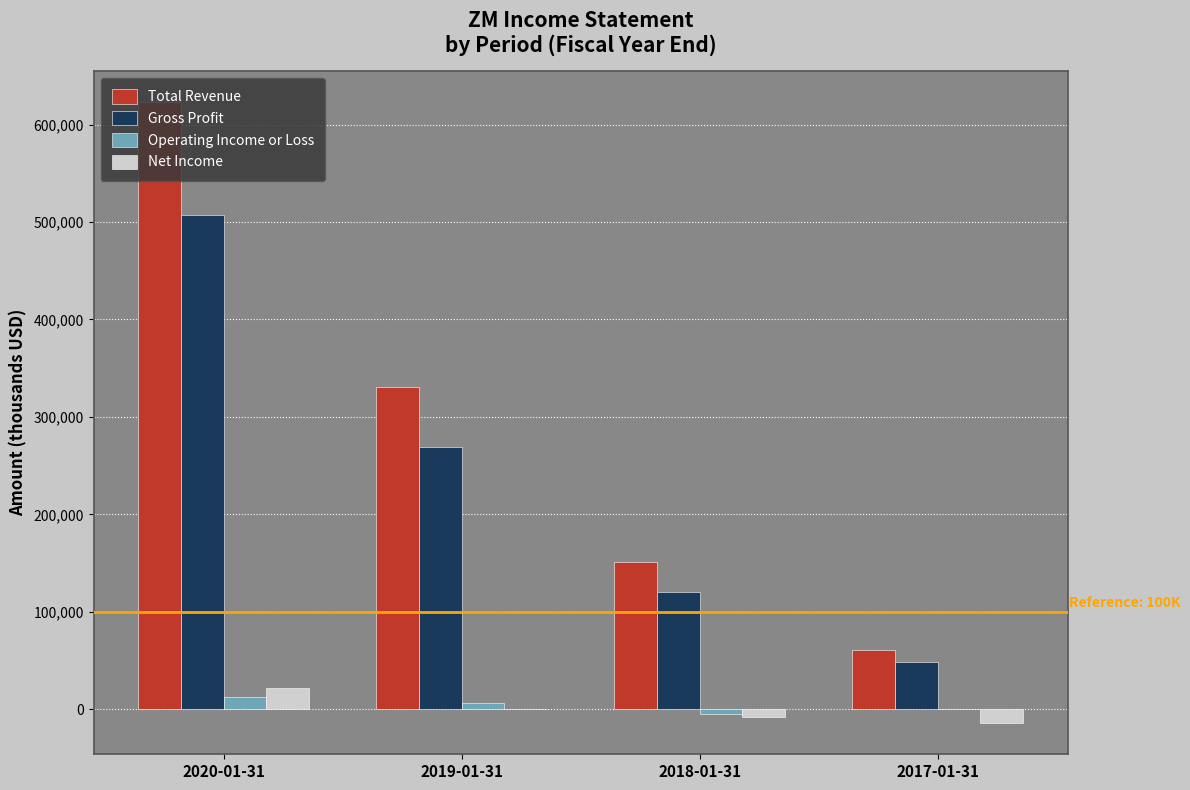

How many data points does each series have?

4